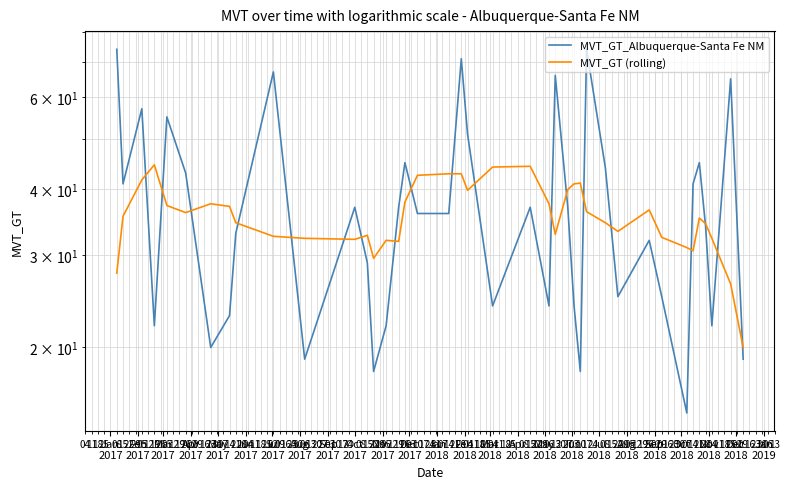

Which series changed the most between Sep
2017 and Jul
2018?

MVT_GT (rolling)